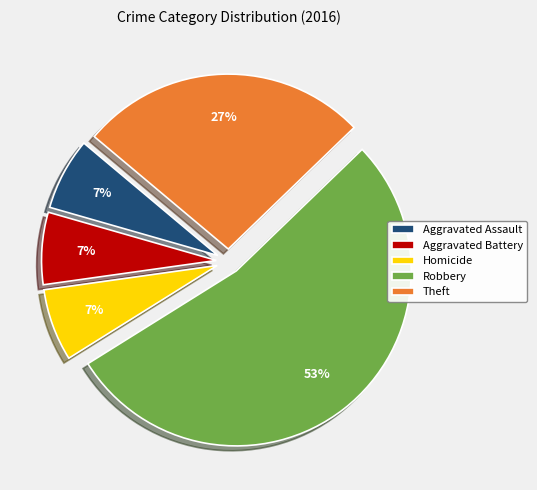

Is the sum of Homicide and Aggravated Battery greater than half?

No